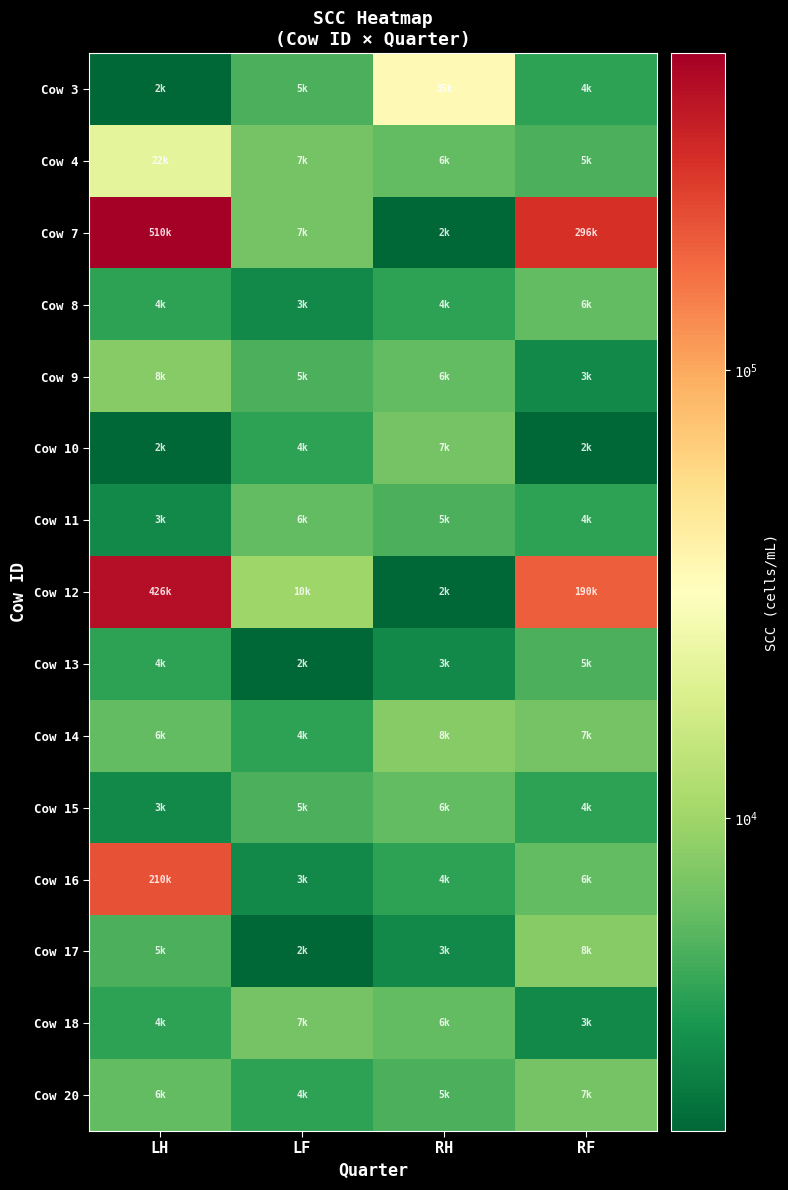

What is the difference between the highest and lowest values at RH?

33000